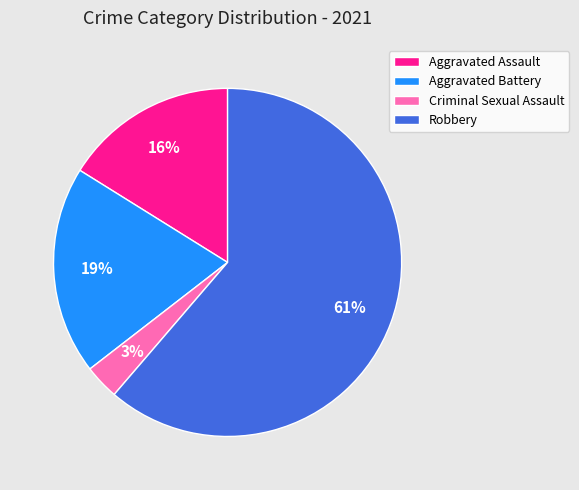

Is there any slice that represents more than half of the pie?

Yes